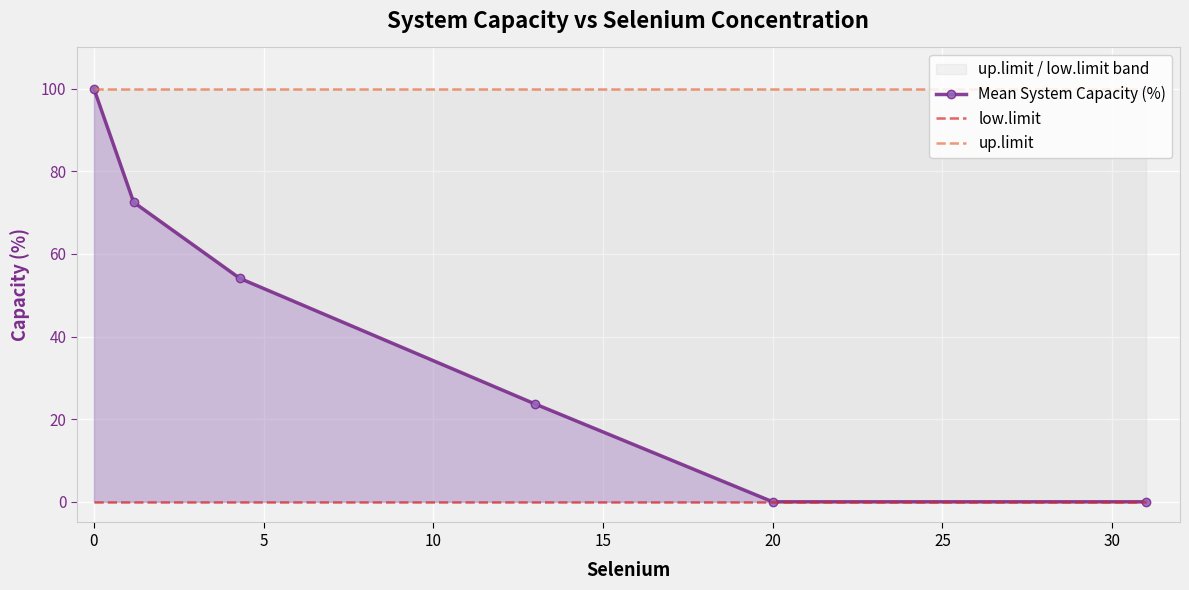

The Mean System Capacity (%) series shows 45.2 at 0. True or false?

False